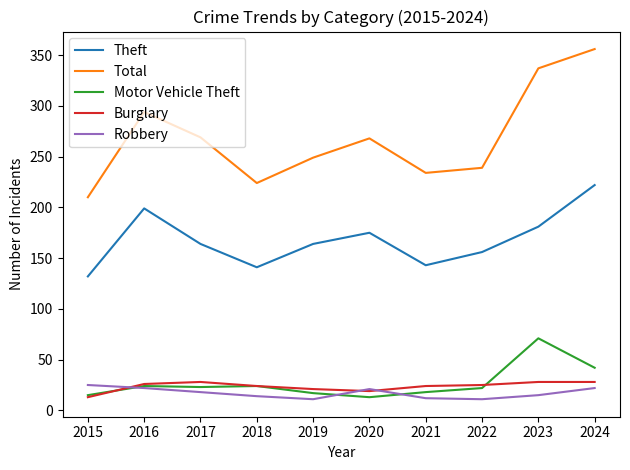

Is the value of Motor Vehicle Theft at 2023 greater than the value of Burglary at 2024?

Yes